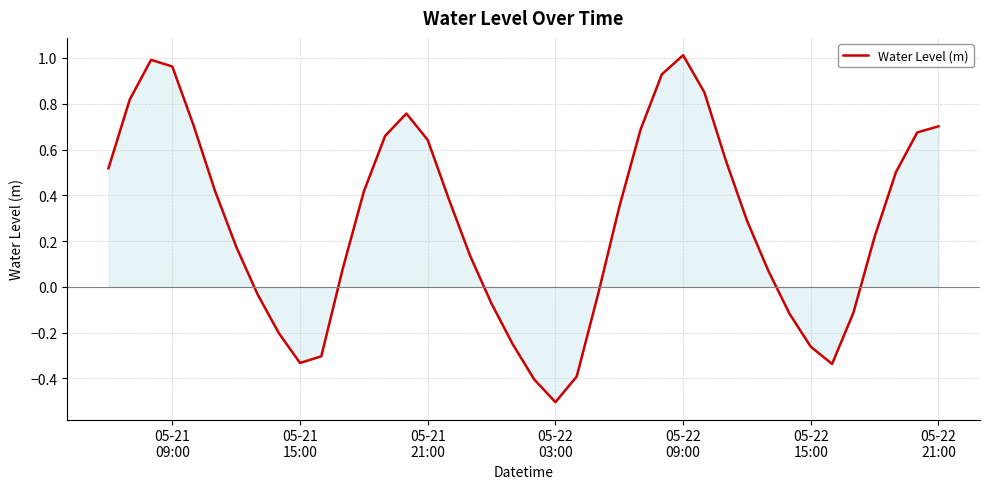

How many interior local valleys (lower than both neighbors) does the data have?

3